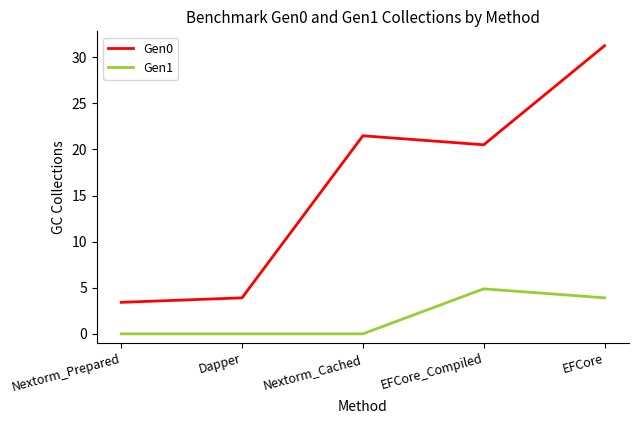

What is the spread (max minus min) of values at EFCore_Compiled?

15.6